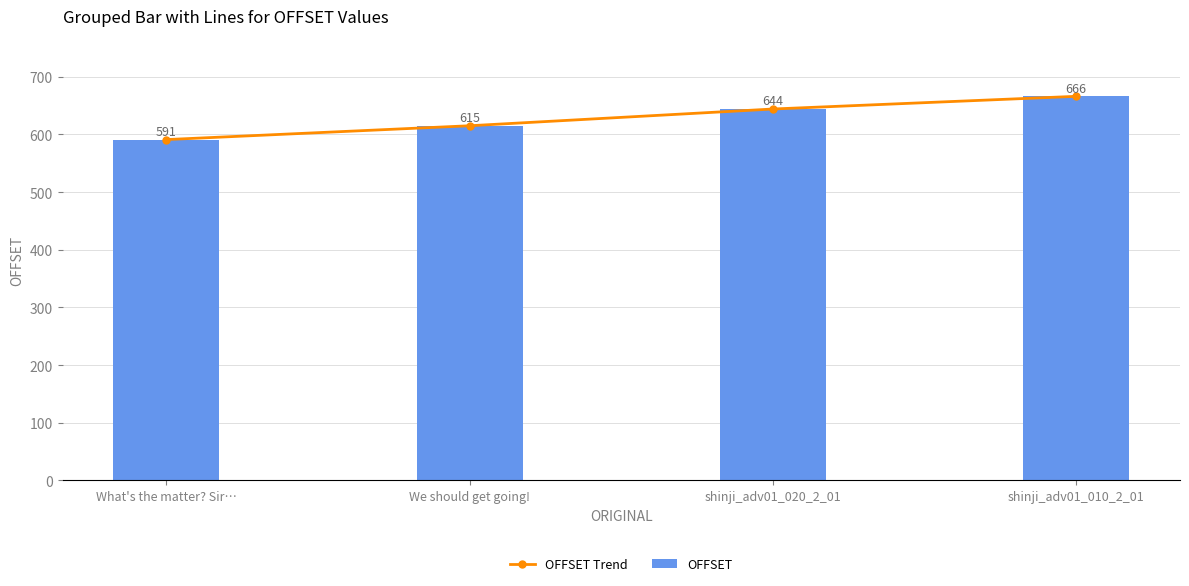

Reading left to right, list all the values displayed in this chart.

OFFSET Trend: 591	615	644	666
OFFSET: 591	615	644	666